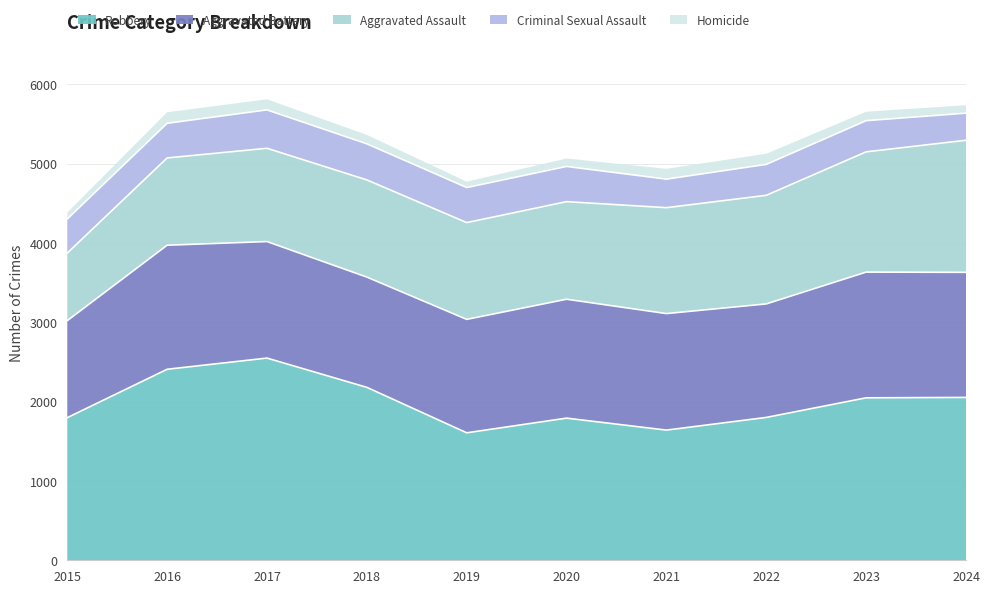

At which category does the chart reach its peak across all series?

2017